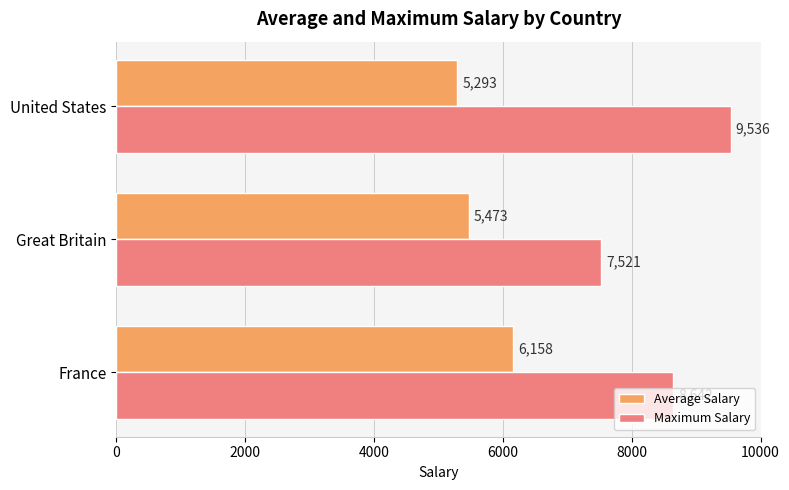

What is the sum of the Maximum Salary values at United States and Great Britain?

17057.0